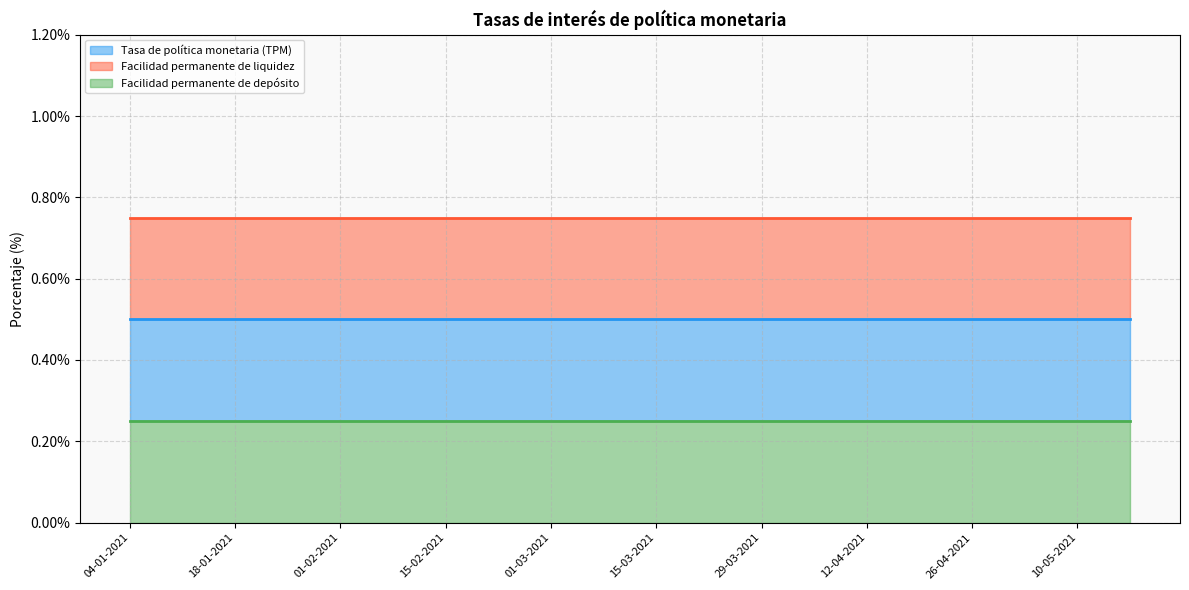

True or false: Facilidad permanente de liquidez and Tasa de política monetaria (TPM) cross at least once.

False